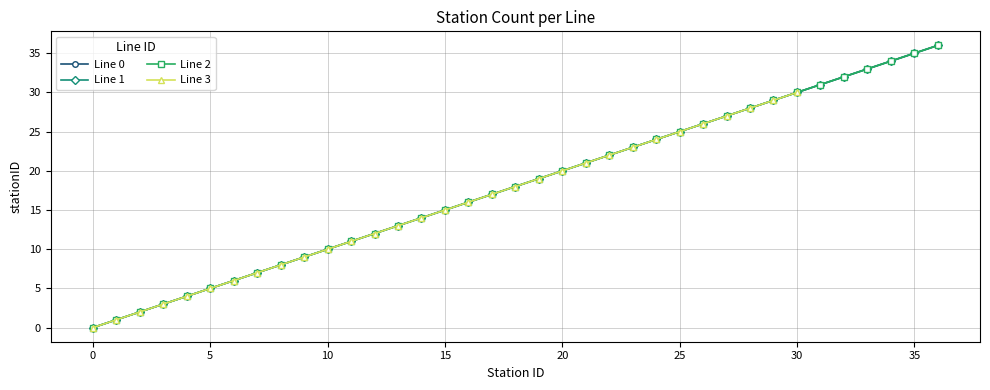

What is the average value of the Line 1 series?

18